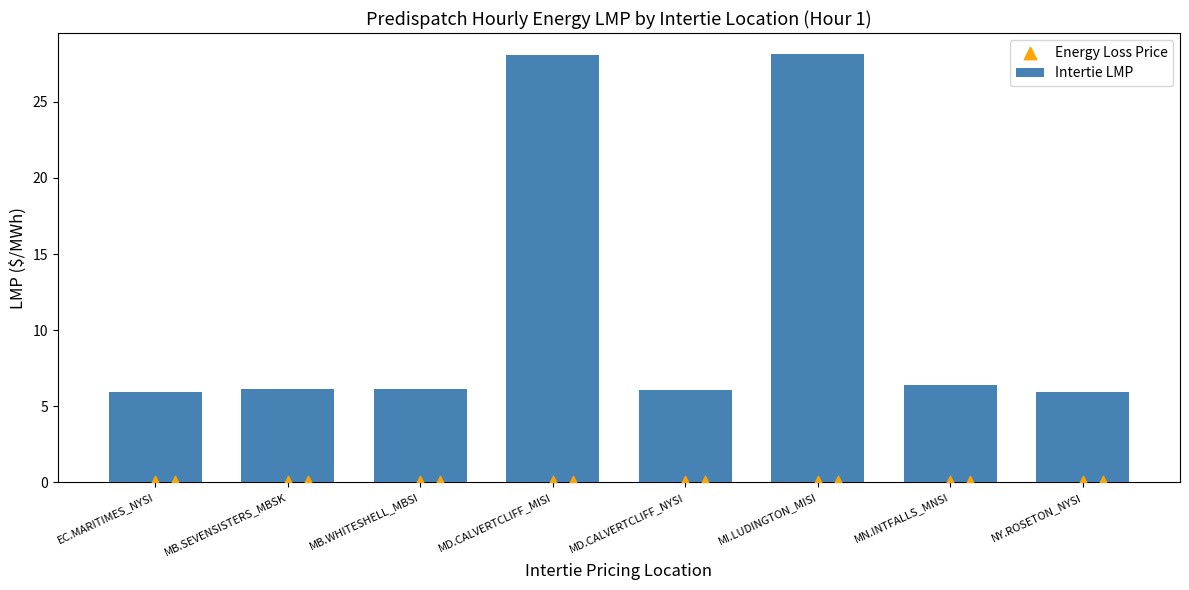

At how many categories does at least one series exceed 2?

8